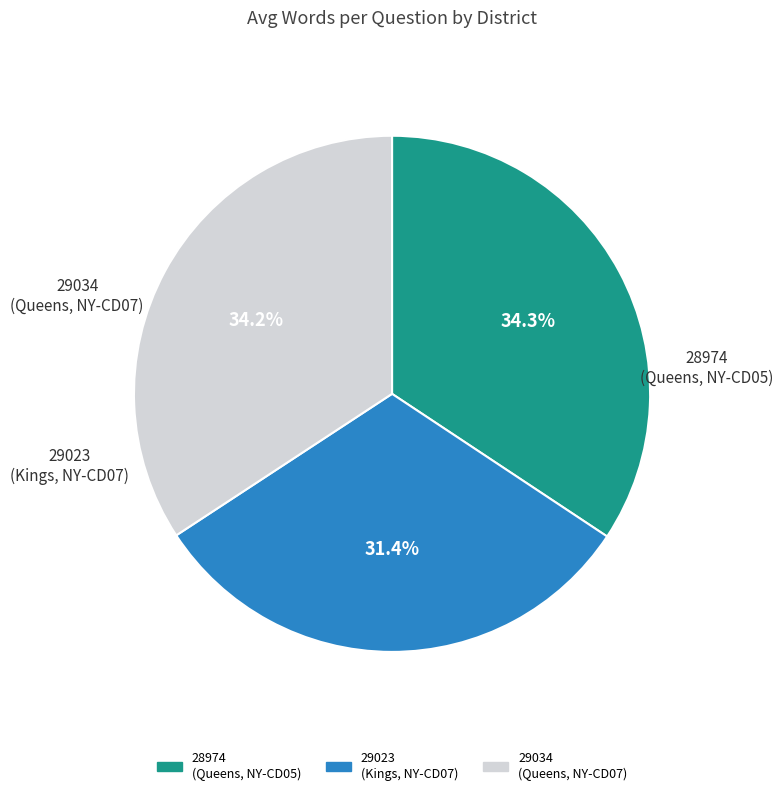

Is it true that 29023 (Kings, NY-CD07) is 20% of the pie?

False